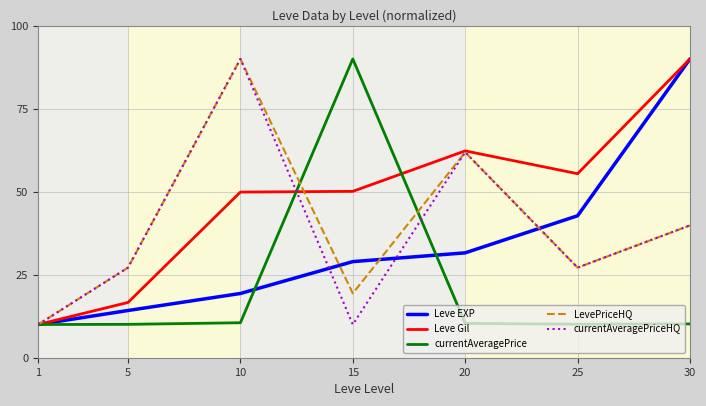

How many values in the Leve EXP series exceed 28?

4